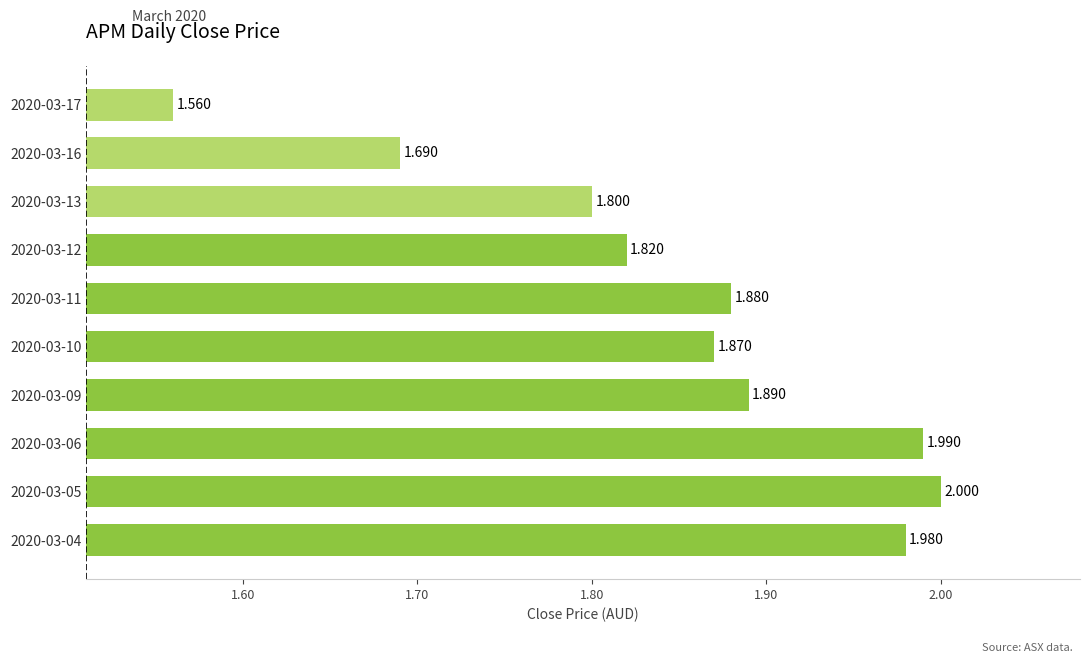

How many bars are there in total?

10